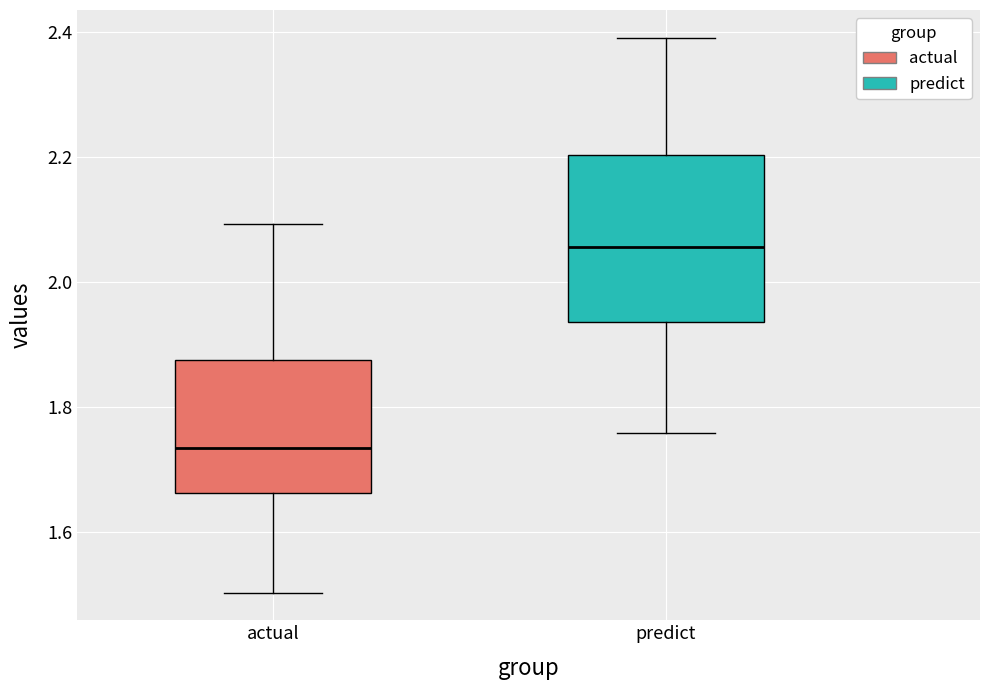

Reading left to right, read every box against the y-axis: the position of its median line, the range the box covers, and the ends of its whiskers. The values are not printed on the chart, so give them approximately, as read against the axis.

actual: median 1.74, box 1.66 to 1.88, whiskers 1.50 to 2.10
predict: median 2.06, box 1.94 to 2.20, whiskers 1.76 to 2.40